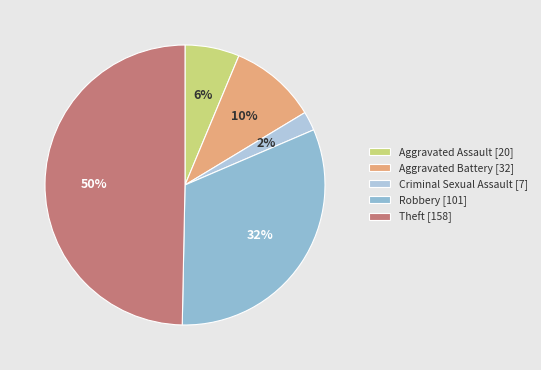

Count the number of slices in the pie.

5